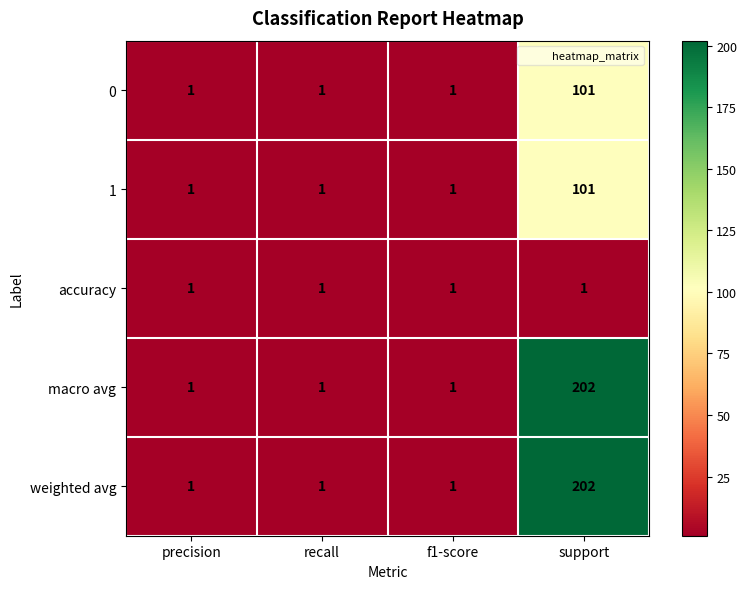

What is the maximum value shown in the chart?

202